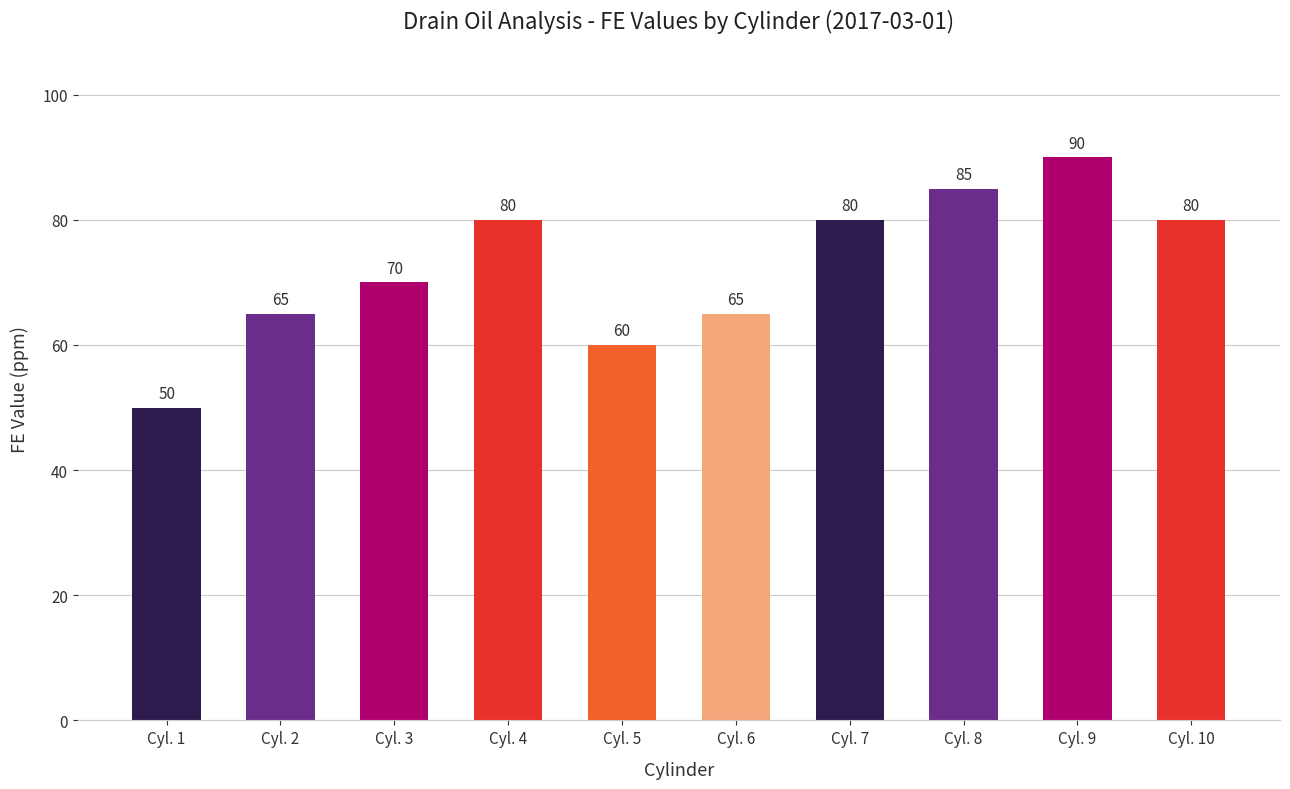

Are the bars grouped side by side (vs. stacked)?

No